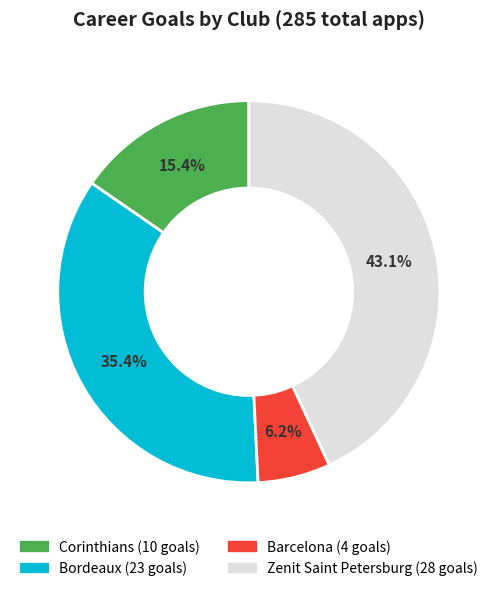

Which category has the biggest portion of the pie?

Zenit Saint Petersburg